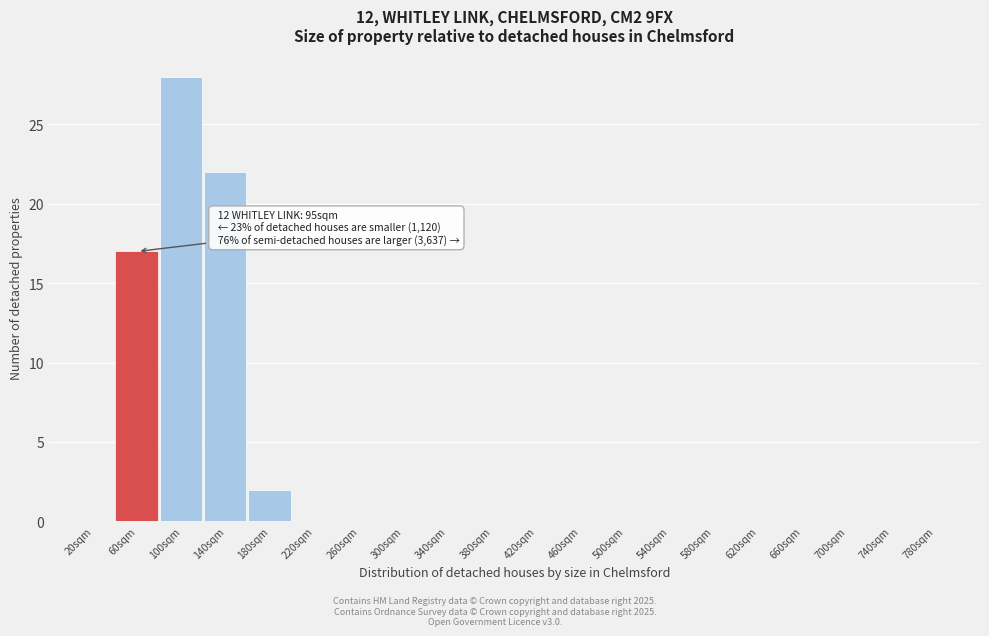

Reading left to right, transcribe all the data shown in this chart.

20sqm=0	60sqm=17	100sqm=28	140sqm=22	180sqm=2	220sqm=0	260sqm=0	300sqm=0	340sqm=0	380sqm=0	420sqm=0	460sqm=0	500sqm=0	540sqm=0	580sqm=0	620sqm=0	660sqm=0	700sqm=0	740sqm=0	780sqm=0